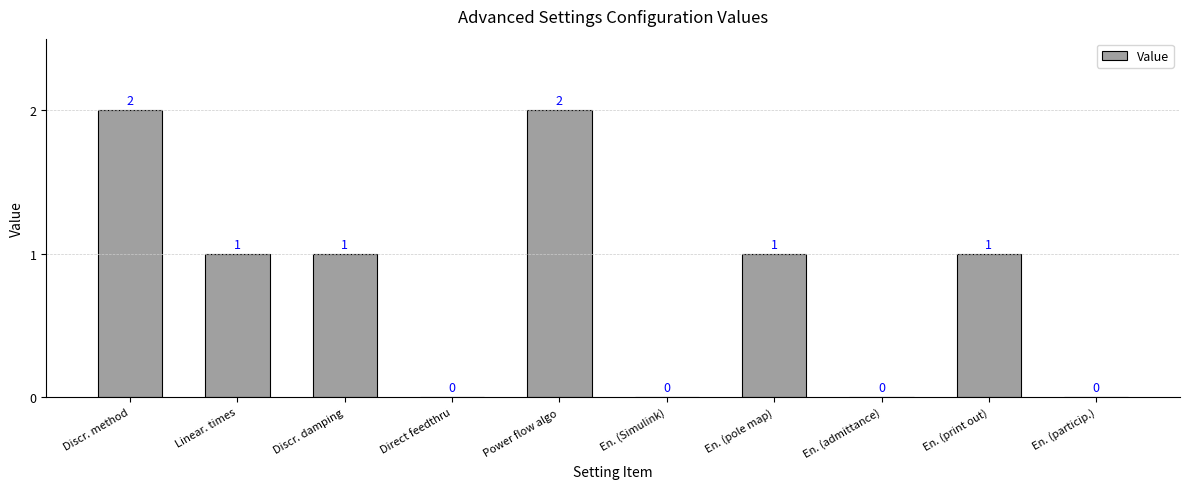

Reading left to right, what are all the values shown in this chart?

2	1	1	0	2	0	1	0	1	0